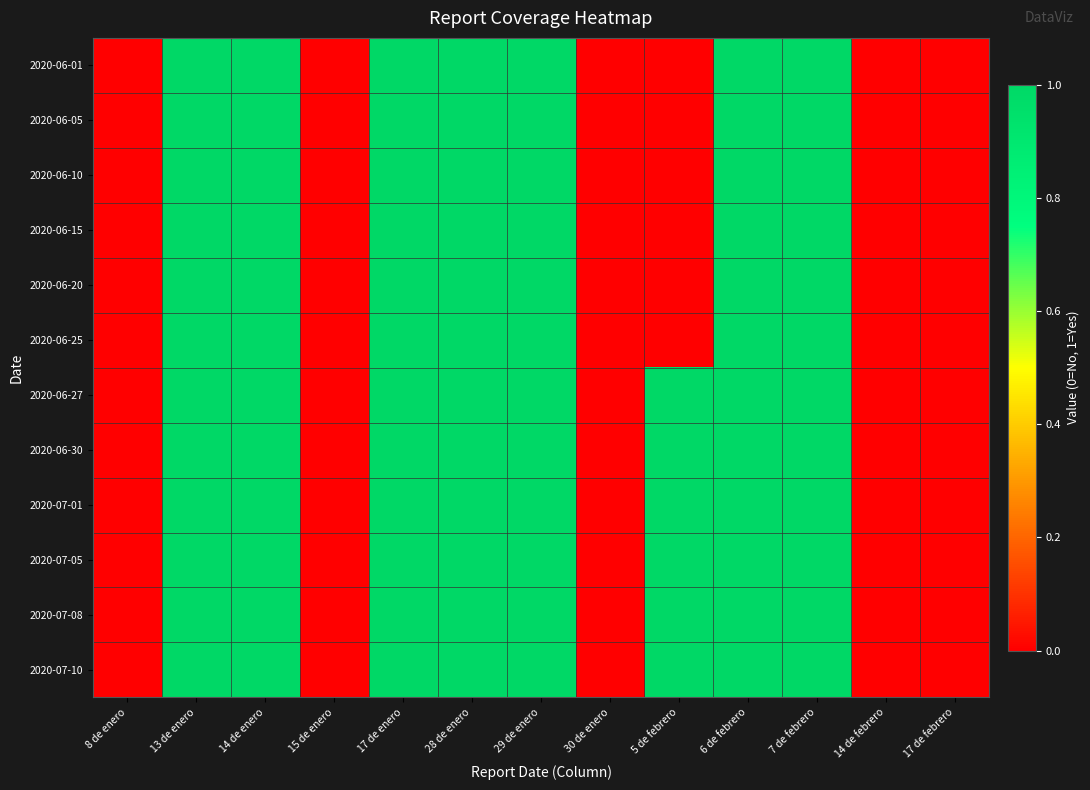

How many categories are shown in the chart?

13